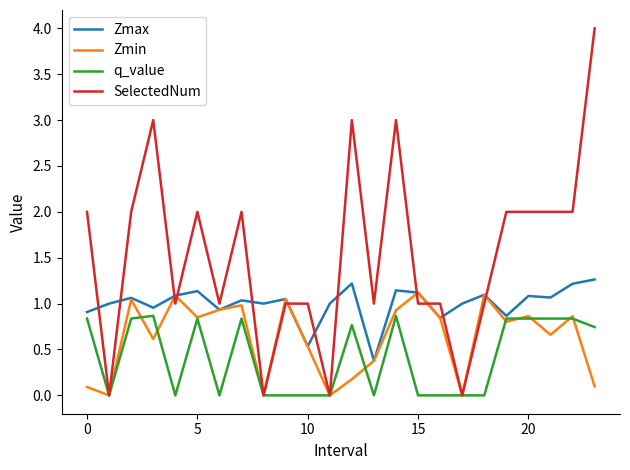

How many SelectedNum values are between 1 and 2?

16